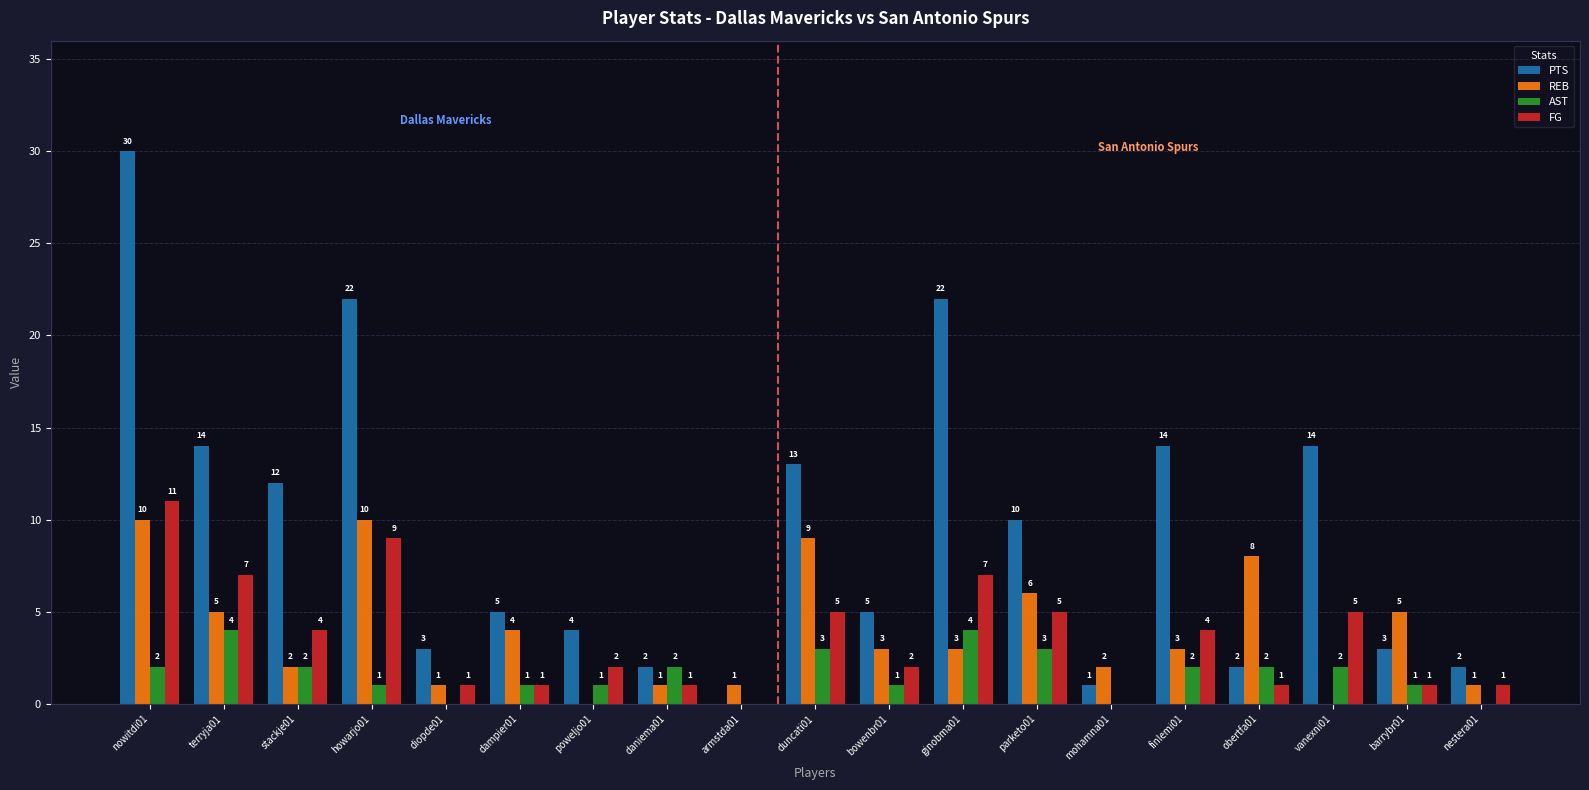

What value does the PTS series have at bowenbr01, to the nearest 5?

5